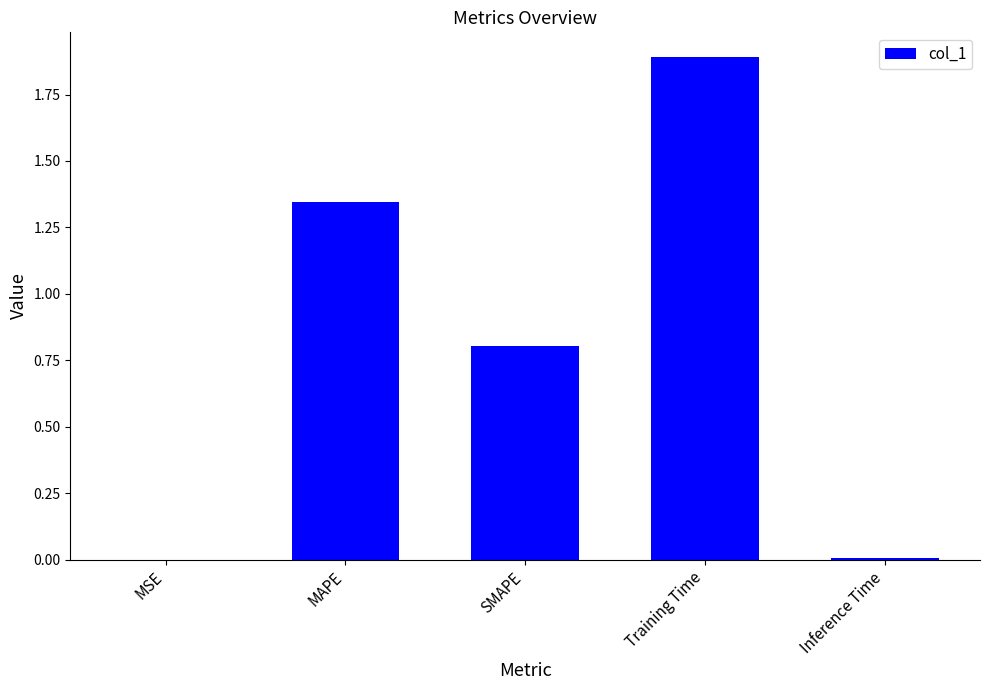

True or false: the data shows 0.6 at MAPE.

False